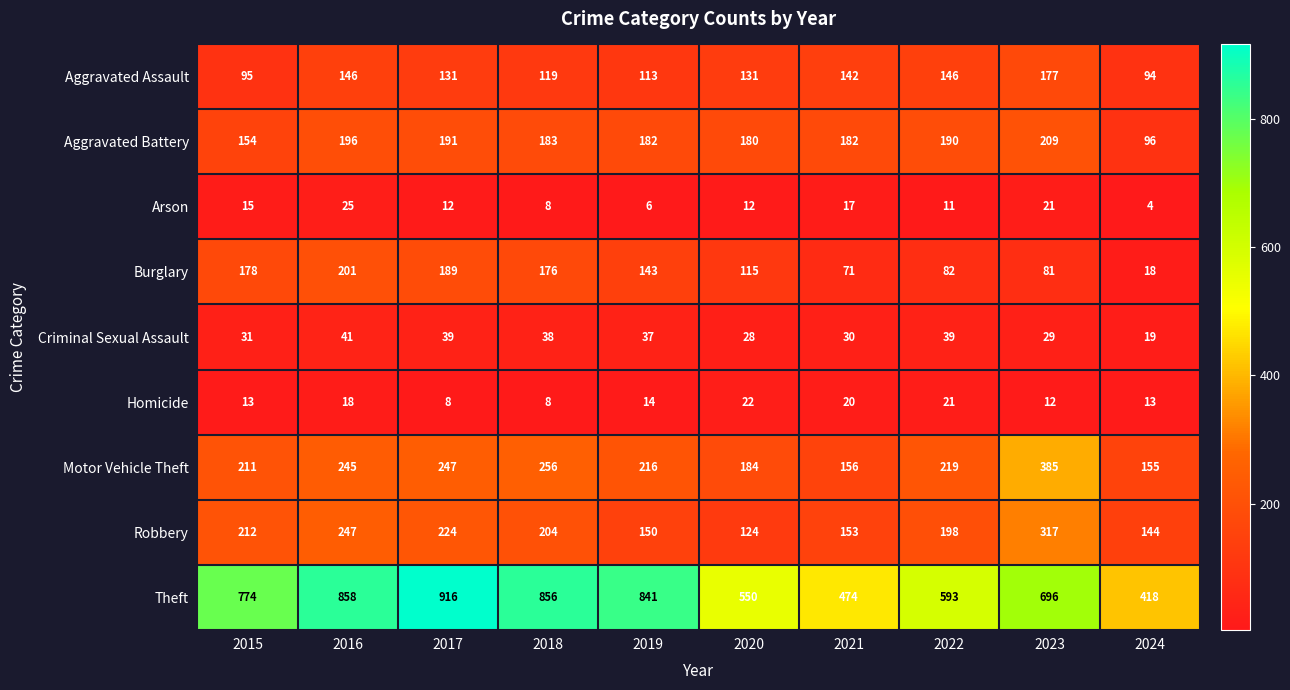

The Motor Vehicle Theft series shows 247 at 2017. True or false?

True